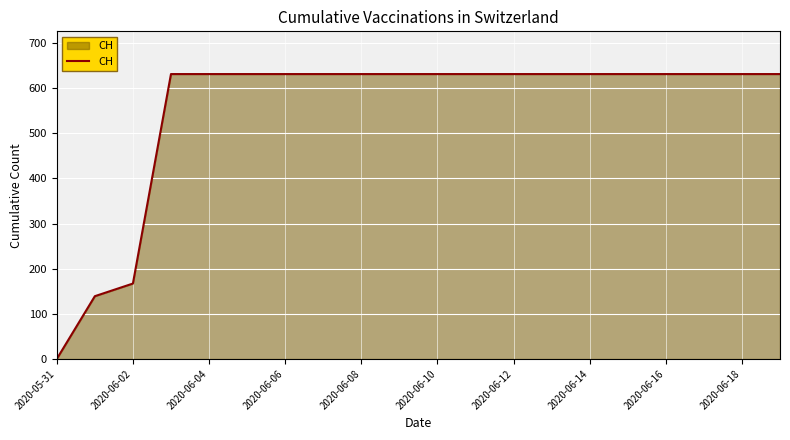

How many lines are shown in the chart?

1